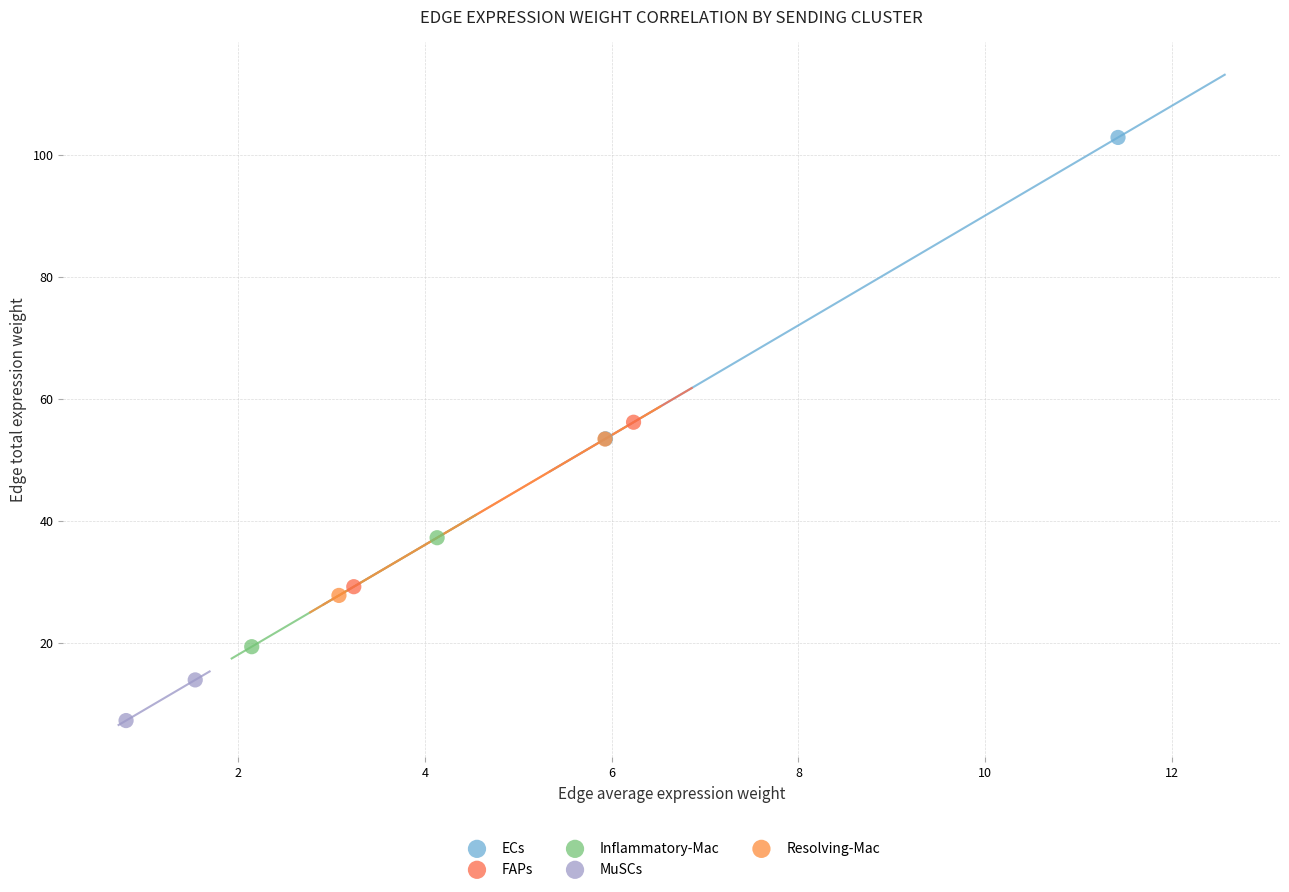

What are all the series names shown in the legend?

ECs, FAPs, Inflammatory-Mac, MuSCs, Resolving-Mac